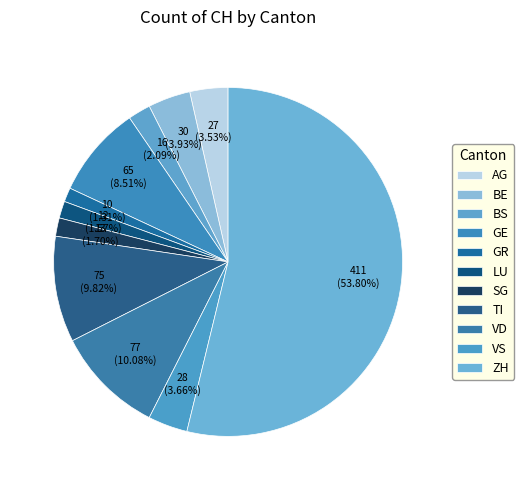

How many segments does this pie chart have?

11